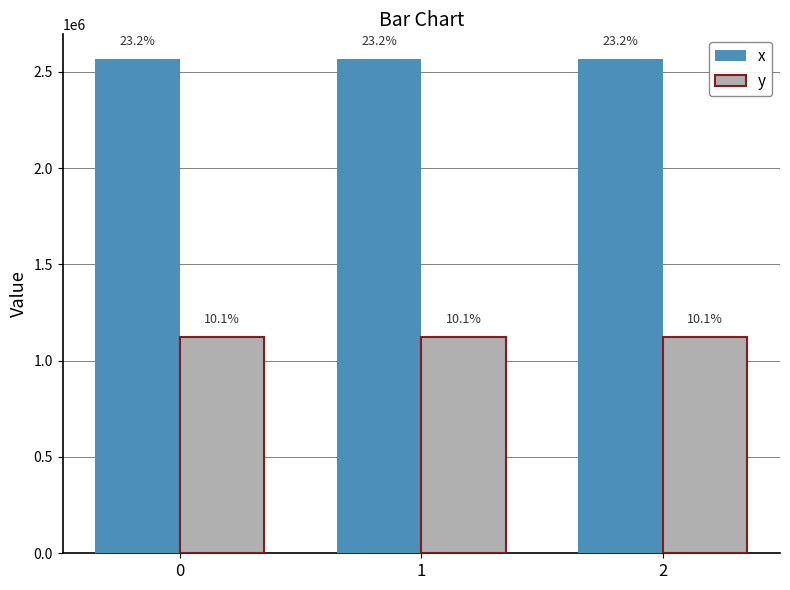

What is the difference between the x values at 1 and 2?

121.8